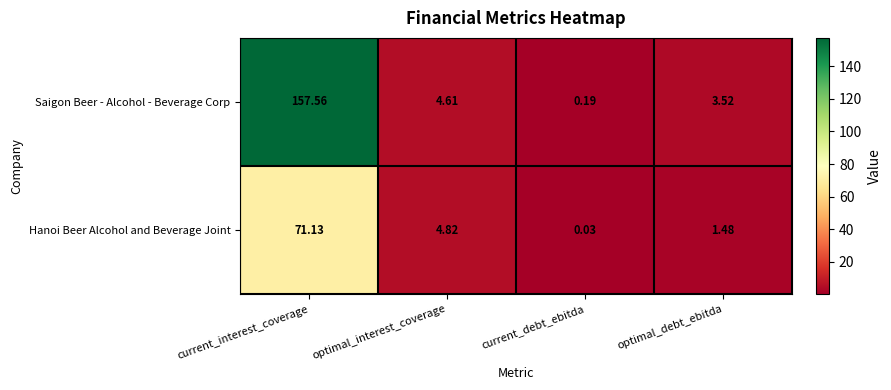

At which label does Saigon Beer - Alcohol - Beverage Corp reach its minimum?

current_debt_ebitda